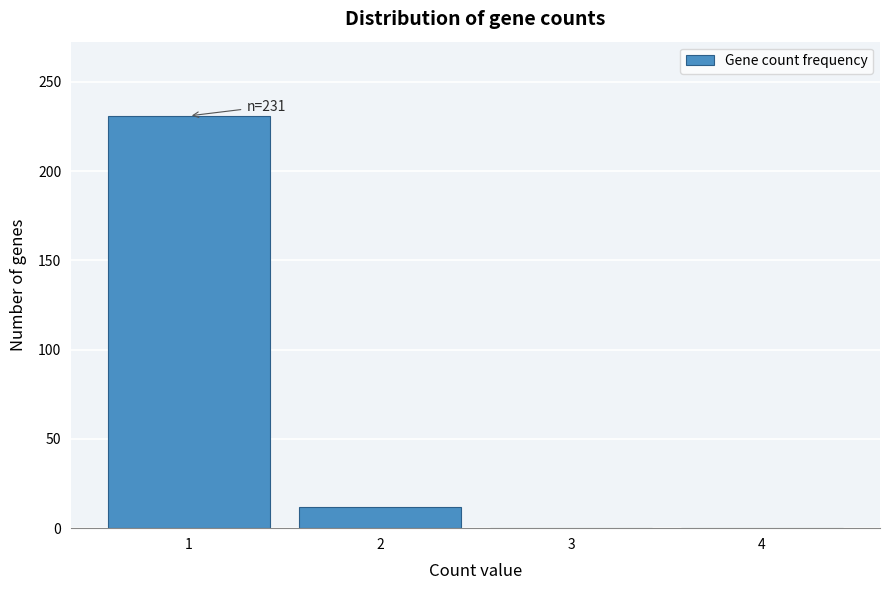

Which range on the x-axis has the tallest bar?

0.5 to 1.5